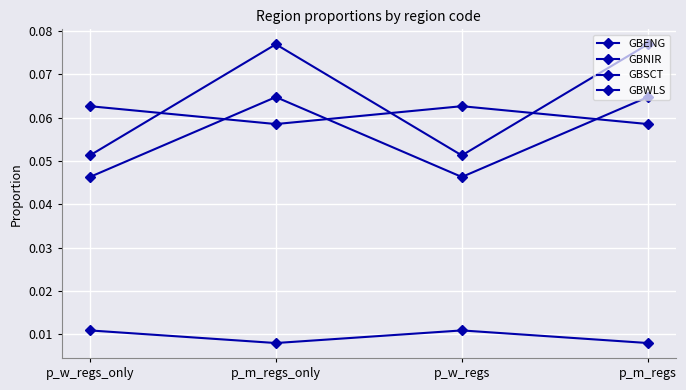

Which series has the largest total across all categories?

GBWLS